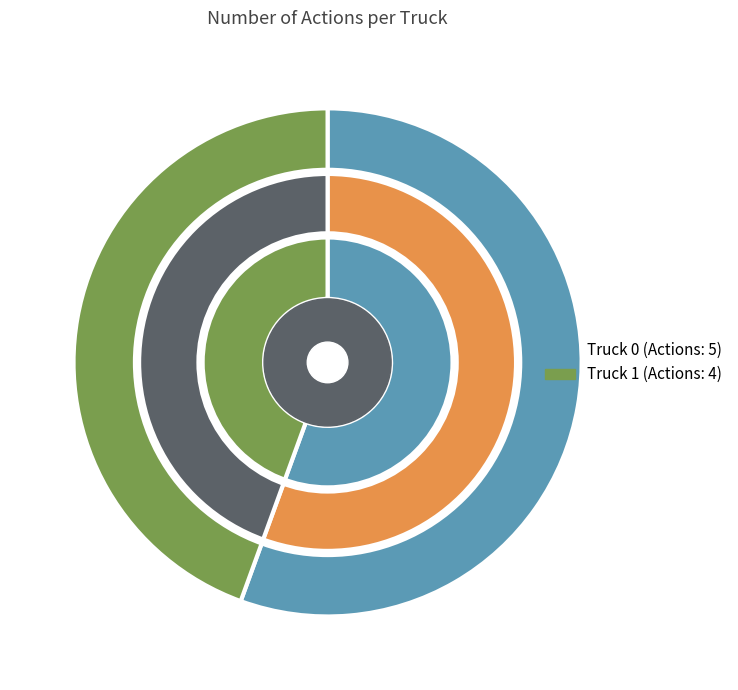

What is the smallest slice in the pie chart?

Truck 1